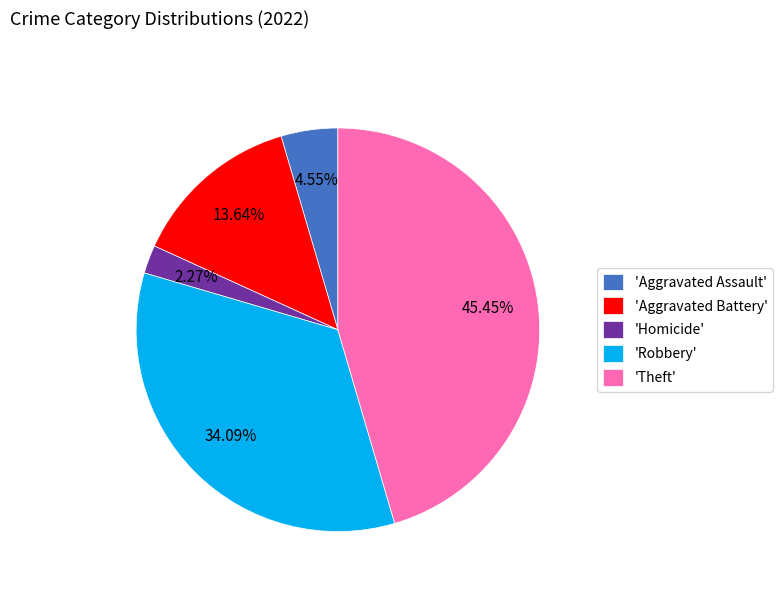

Count the number of slices in the pie.

5